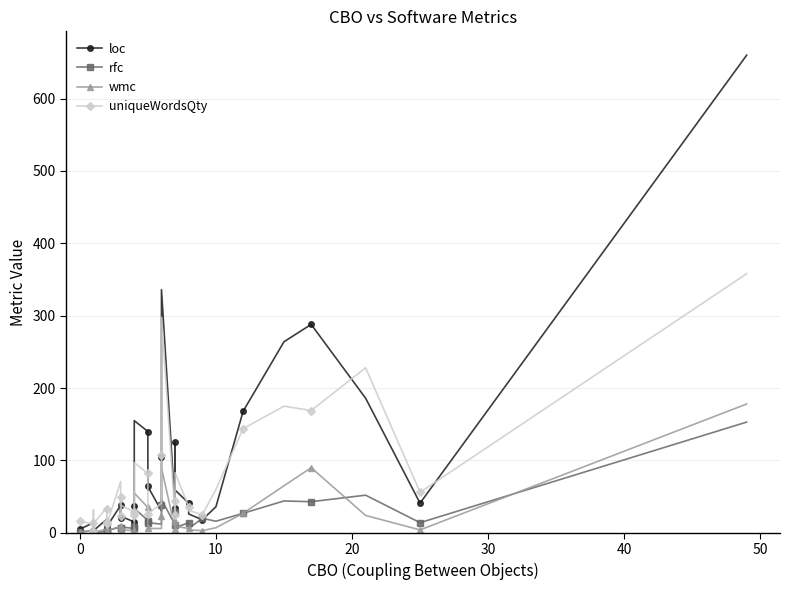

Is the value of loc at 19 greater than the value of wmc at 10?

Yes